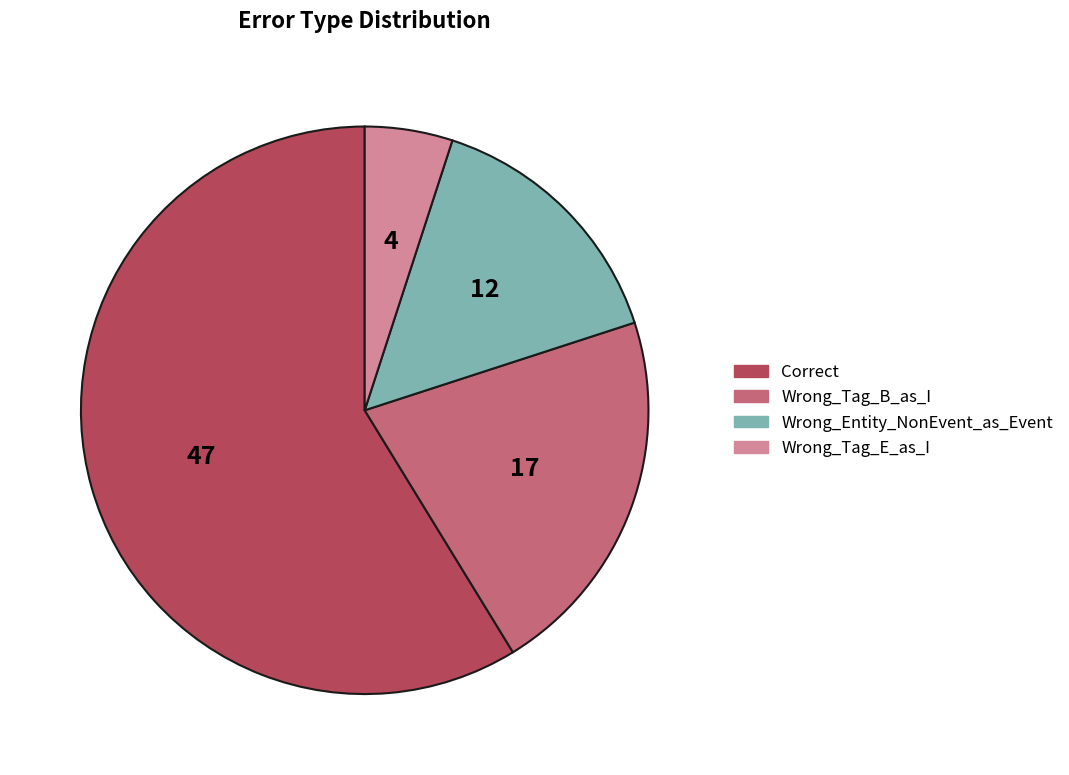

Is it true that Wrong_Tag_E_as_I is 1% of the pie?

False